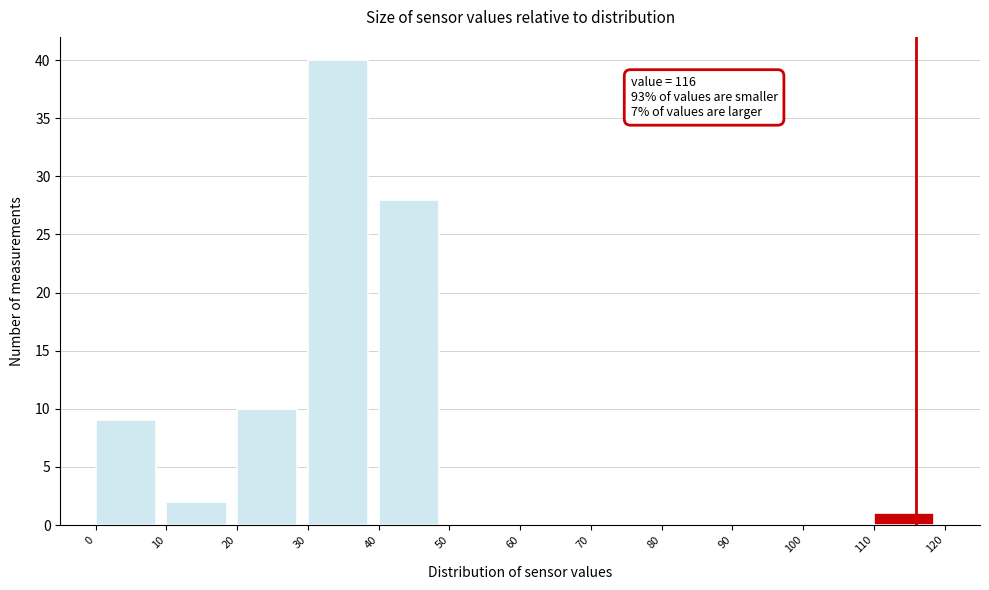

Over which range of the x-axis is the bar tallest?

30 to 40